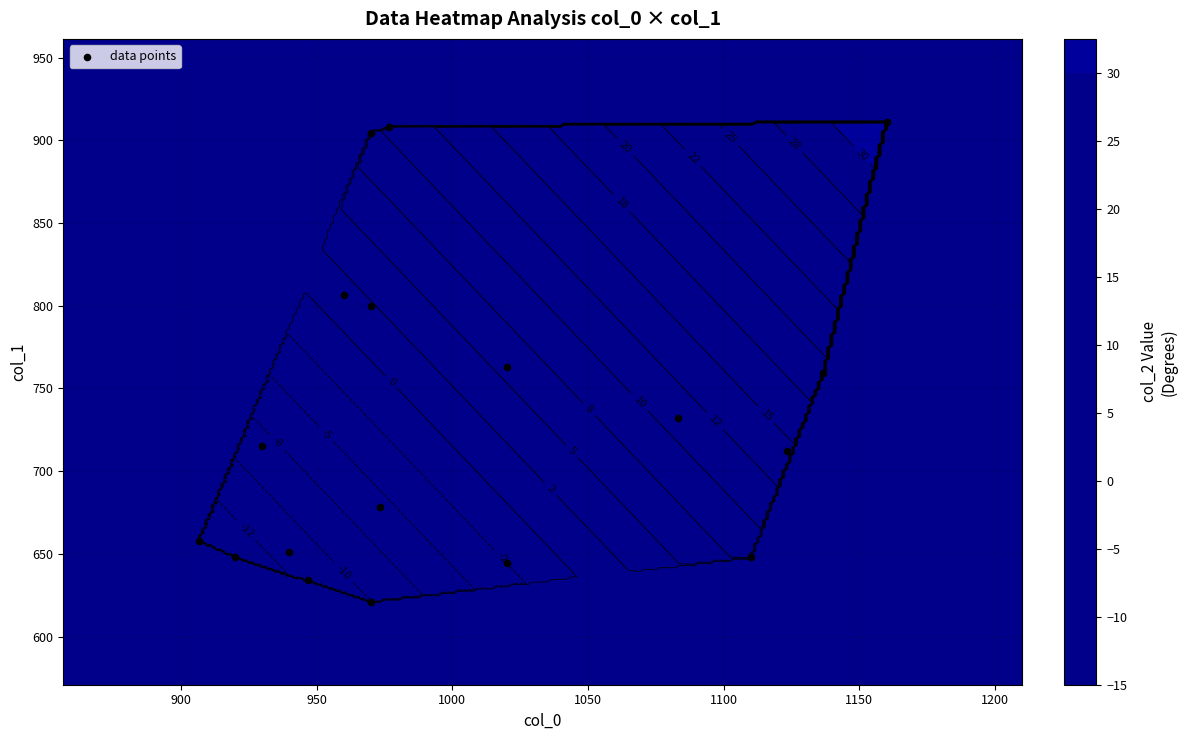

What is the difference between the maximum and second lowest values?

276.8